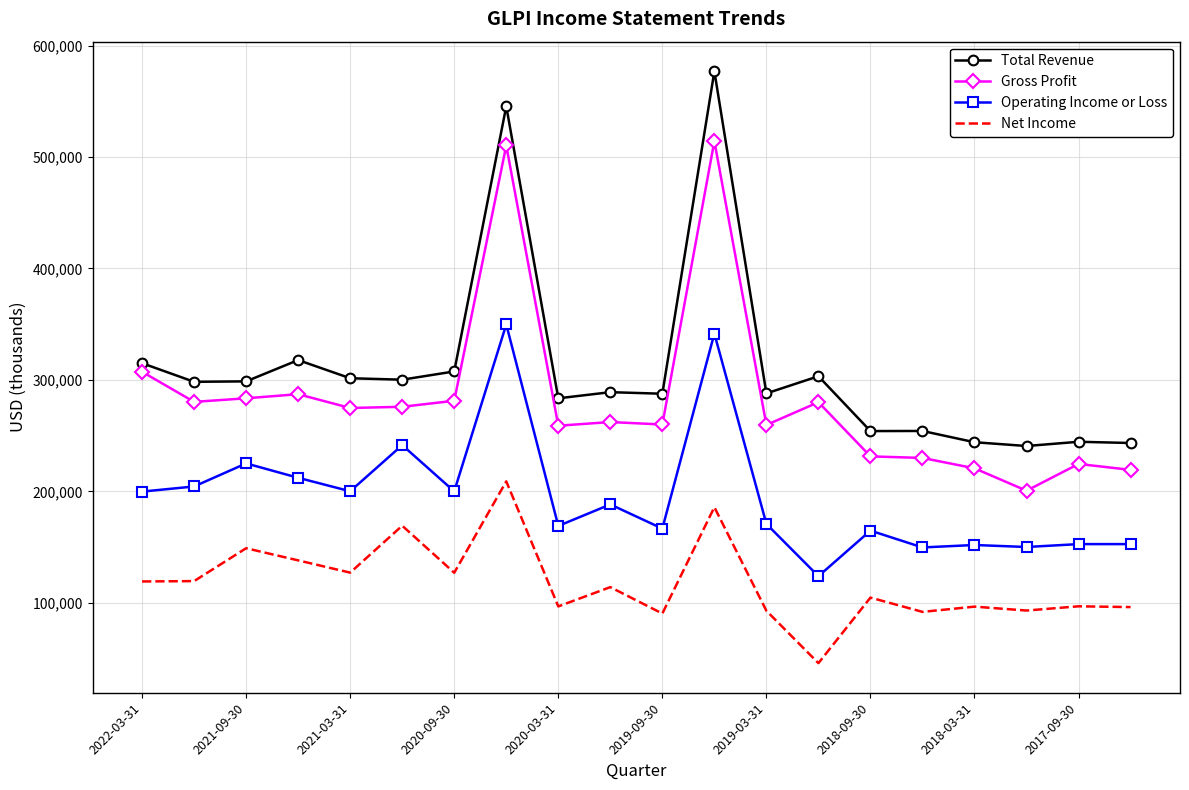

What is the difference between the maximum and minimum values in the Net Income series?

163100